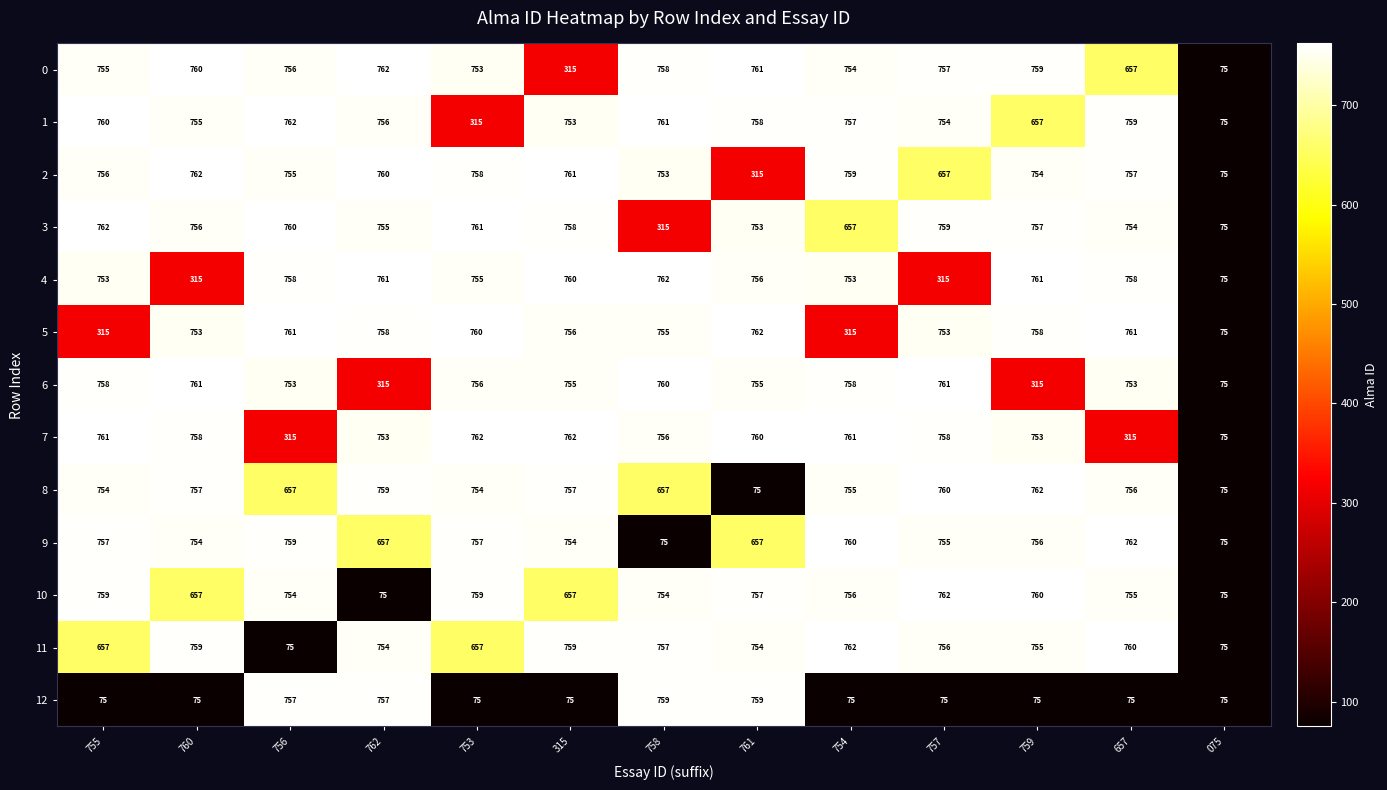

Where is 3 nearest to the value 418?

758